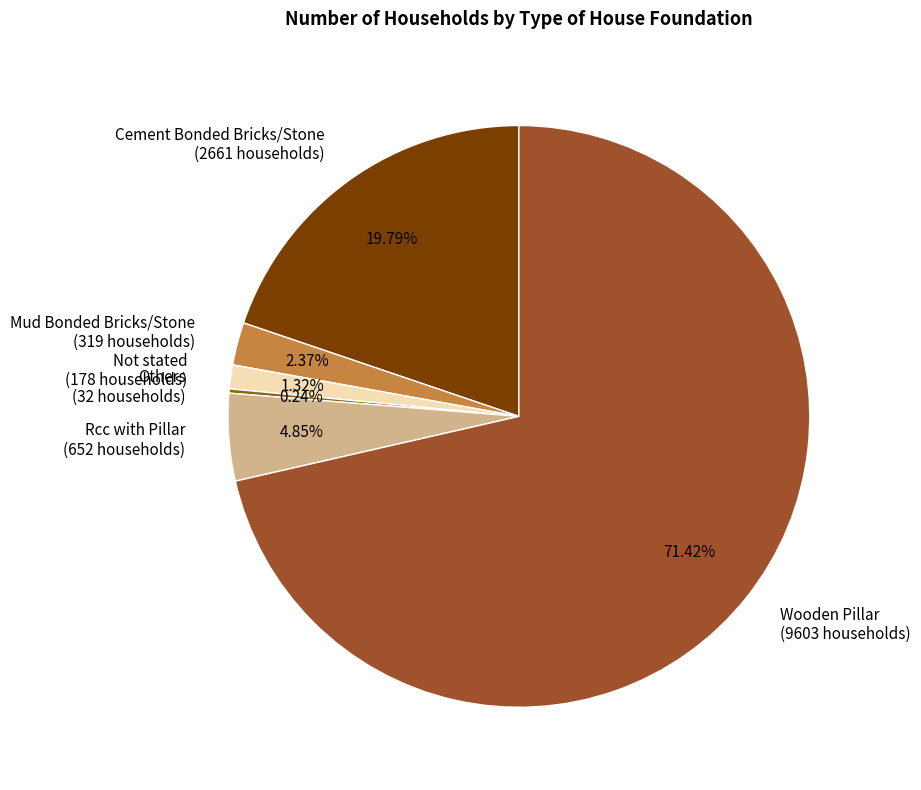

To the nearest percent, what portion does Not stated represent?

1%